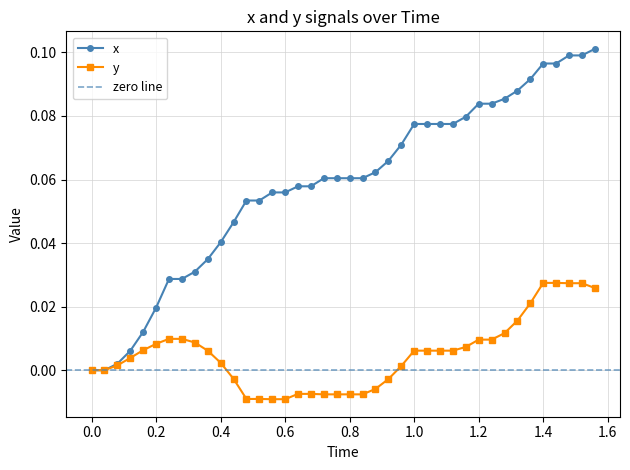

How many lines are shown in the chart?

2